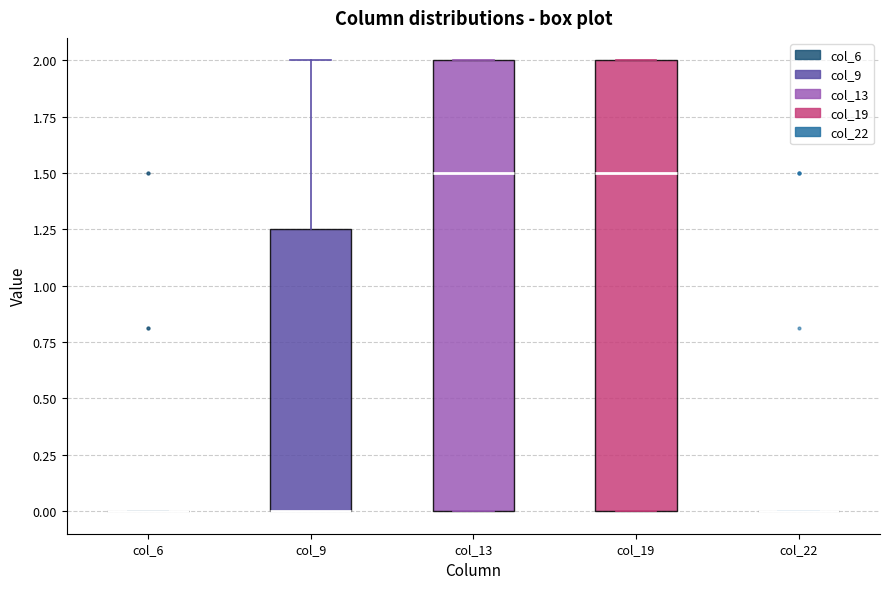

Reading left to right, read every box against the y-axis: the position of its median line, the range the box covers, and the ends of its whiskers. The values are not printed on the chart, so give them approximately, as read against the axis.

col_6: box collapsed to a line at 0.00, whiskers 0.00 to 0.00
col_9: median 0.00 (drawn on the box's lower edge), box 0.00 to 1.25, whiskers 0.00 to 2.00
col_13: median 1.50, box 0.00 to 2.00, whiskers 0.00 to 2.00
col_19: median 1.50, box 0.00 to 2.00, whiskers 0.00 to 2.00
col_22: box collapsed to a line at 0.00, whiskers 0.00 to 0.00